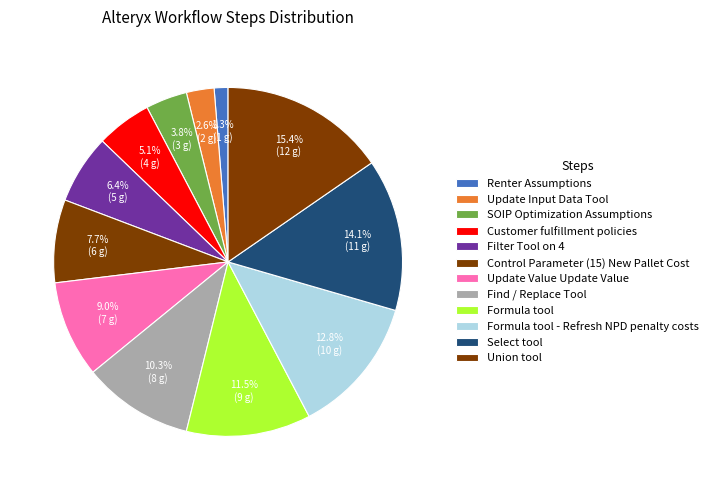

Between Customer fulfillment policies and Union tool, which is larger?

Union tool